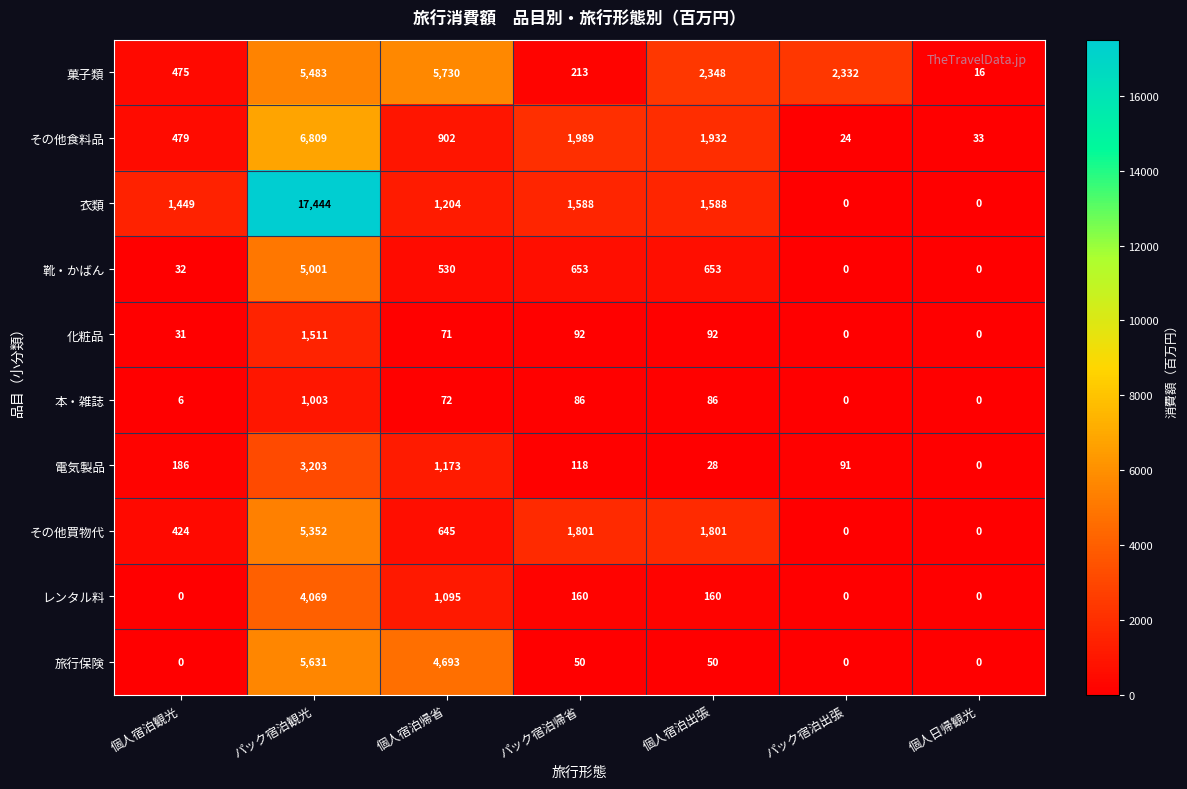

How many series are shown in this chart?

10